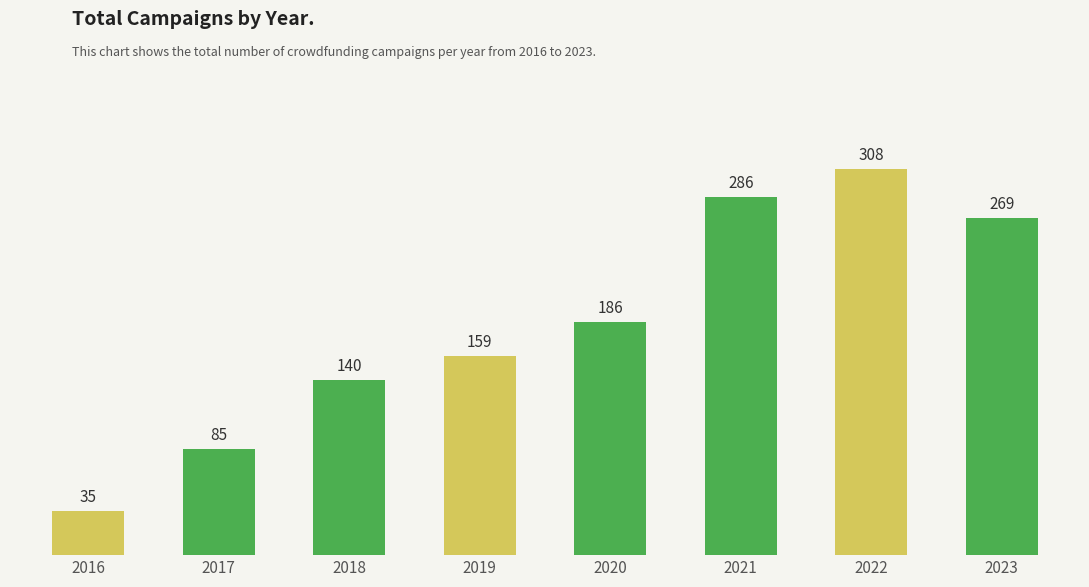

How many data points are less than 186?

4